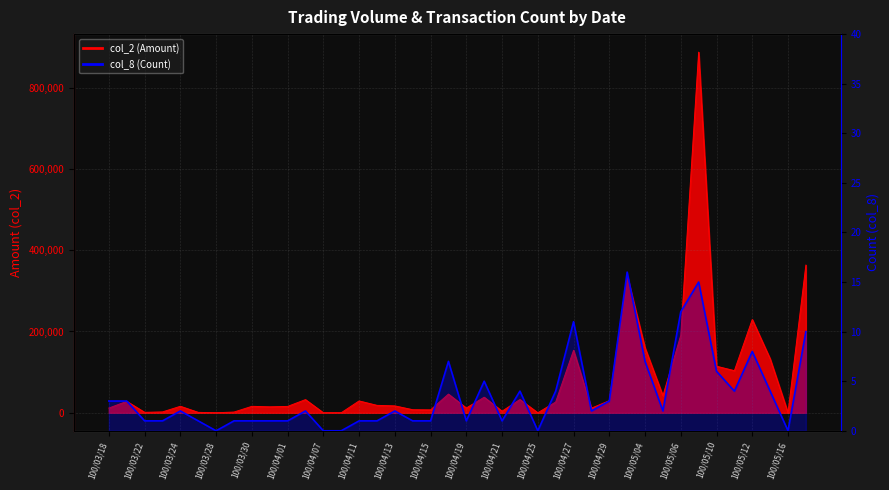

The chart shows a value of 3 at 100/03/18. True or false?

True